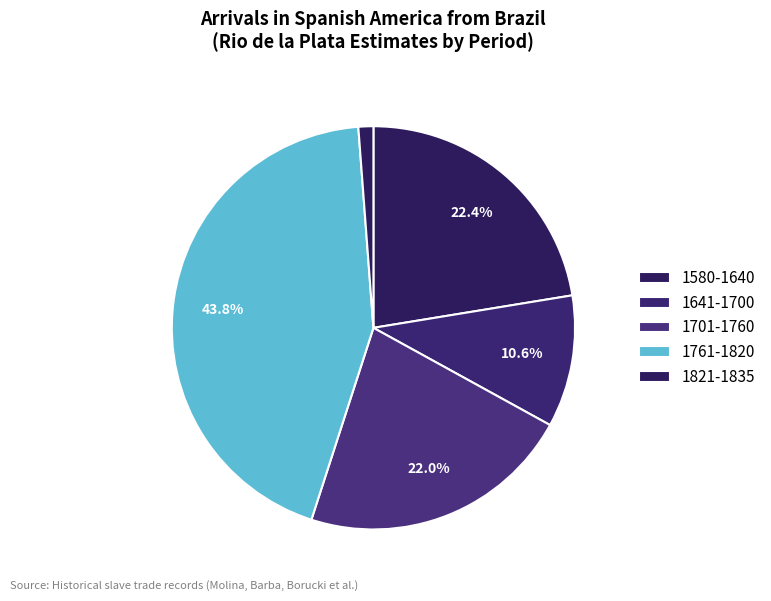

The 1761-1820 slice represents 44% of the pie. True or false?

True